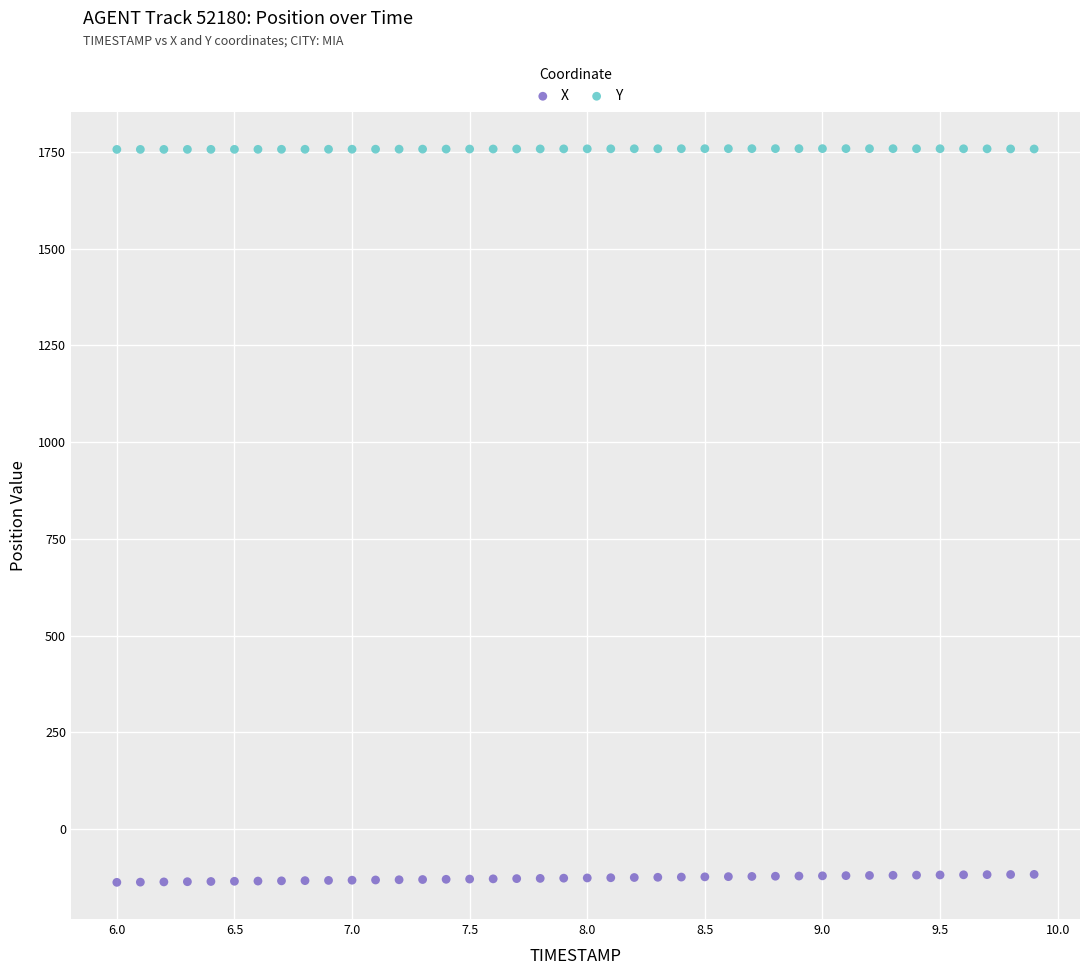

Across all data points, what is the range of X values (max minus min)?

3.9